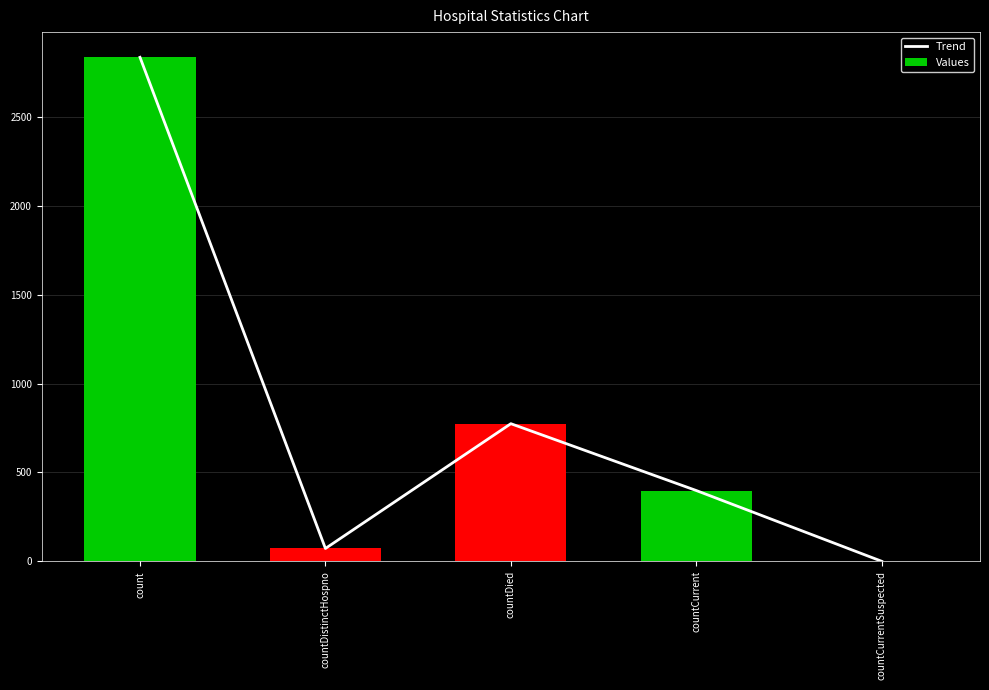

Reading right to left, list all the values displayed in this chart.

Trend: 0	398	774	72	2835
Values: 0	398	774	72	2835